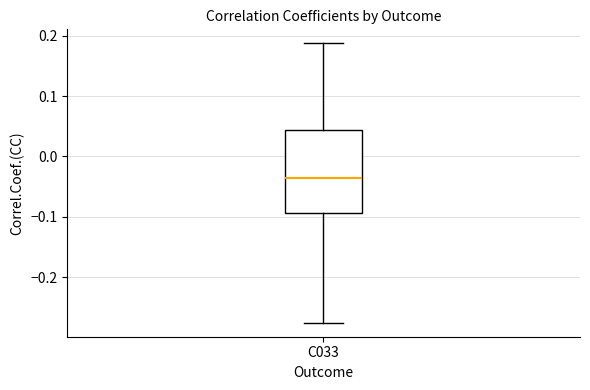

Where is the lower edge of the box for C033 on the y-axis? The values are not printed on the chart, so give them approximately, as read against the axis.

-0.09